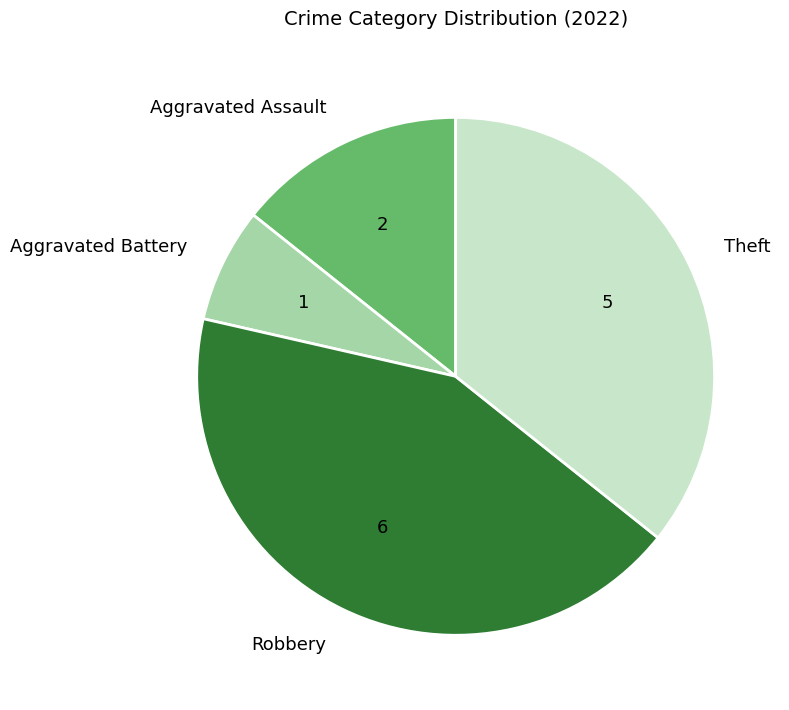

Does Theft represent more than half of the total?

No